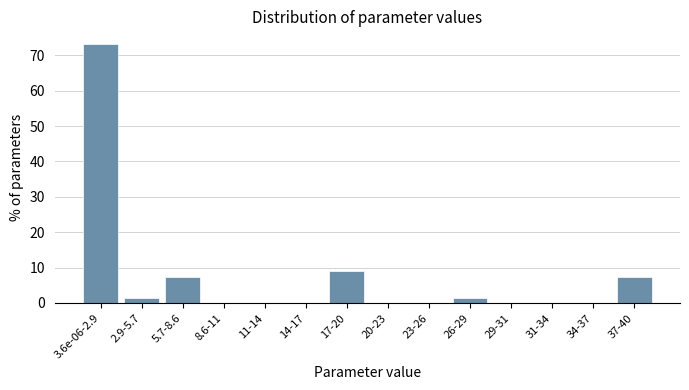

Reading right to left, what are all the values shown in this chart?

37-40=7.5	34-37=0.0	31-34=0.0	29-31=0.0	26-29=1.5	23-26=0.0	20-23=0.0	17-20=9.0	14-17=0.0	11-14=0.0	8.6-11=0.0	5.7-8.6=7.5	2.9-5.7=1.5	3.6e-06-2.9=73.1